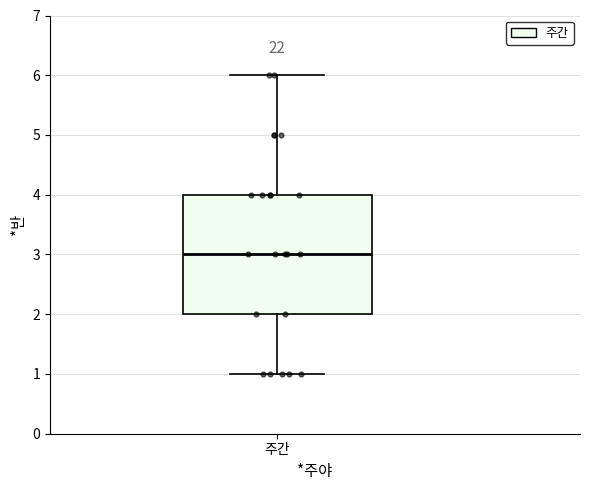

Read this box plot against the y-axis: the position of the median line, the range covered by the box, and the ends of both whiskers. The values are not printed on the chart, so give them approximately, as read against the axis.

median 3, box 2 to 4, whiskers 1 to 6